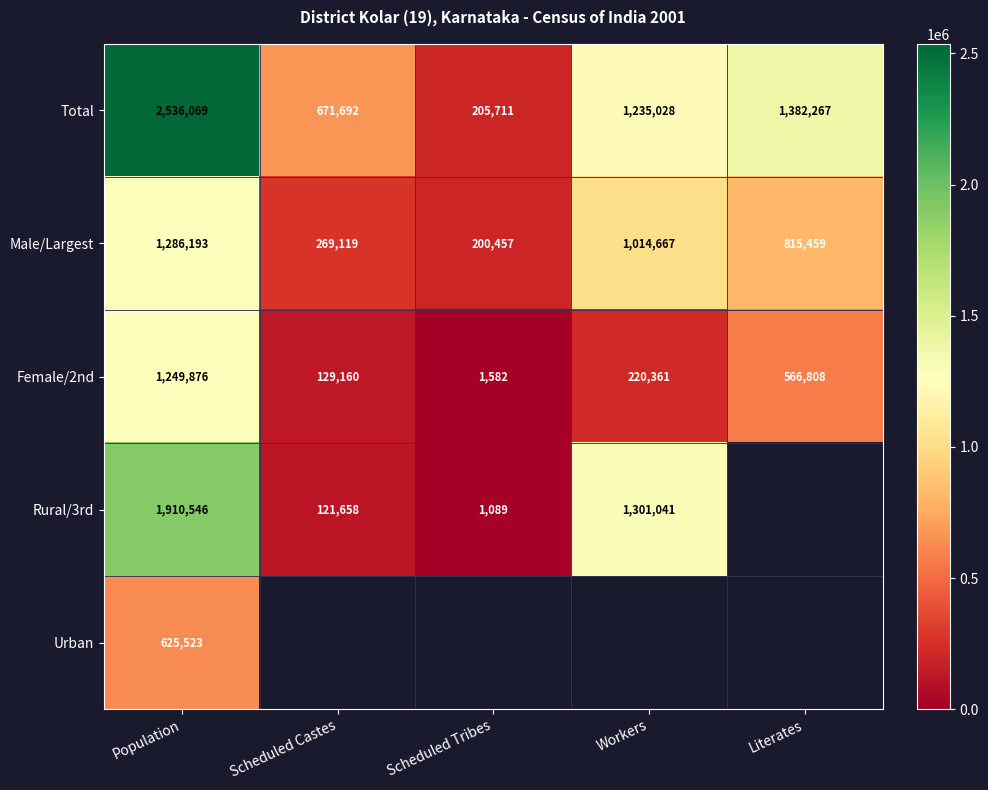

At which label is Female/2nd closest to 625729?

Literates